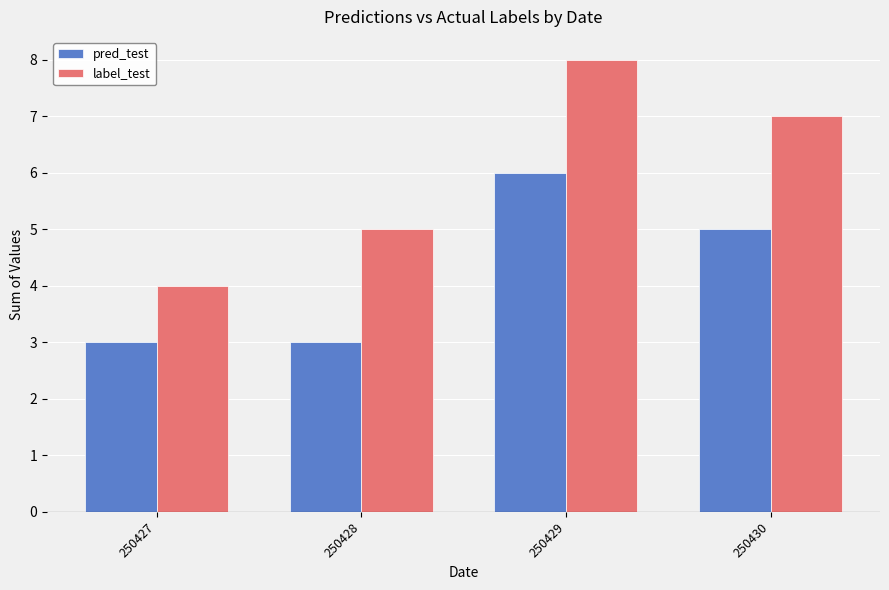

Which series has the largest total across all categories?

label_test